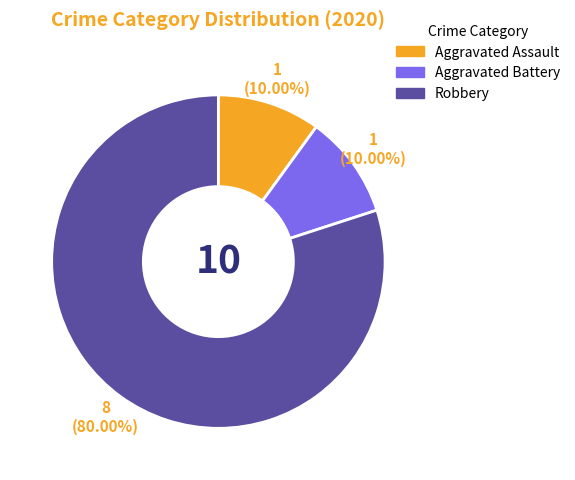

To the nearest percent, what is the average slice percentage?

33%